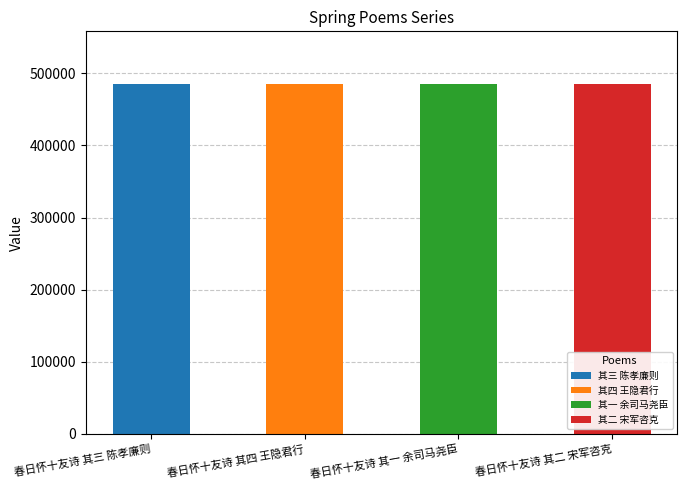

What is the minimum value shown in the chart?

485348